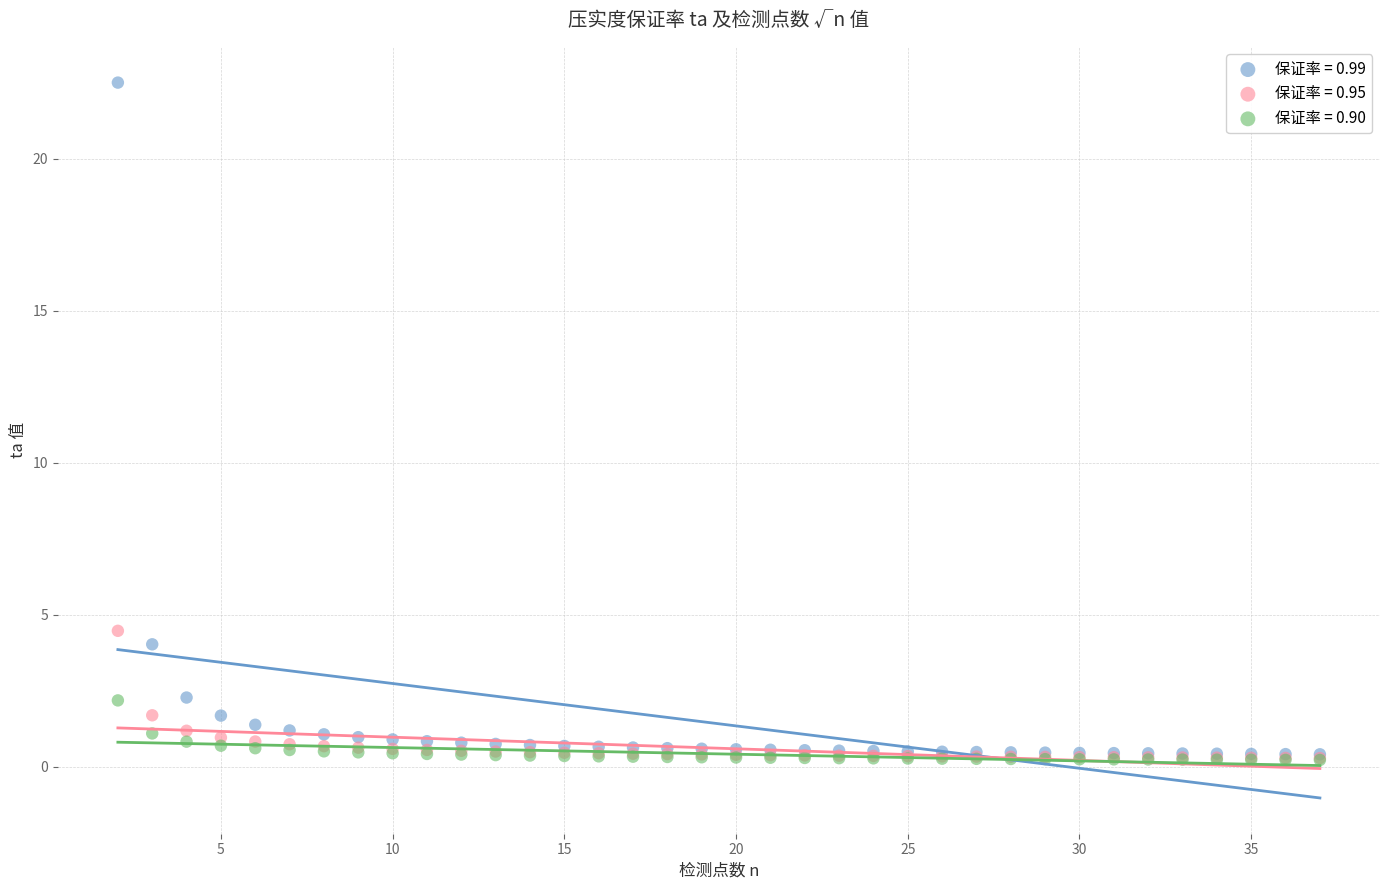

What are all the series names shown in the legend?

保证率 = 0.99, 保证率 = 0.95, 保证率 = 0.90